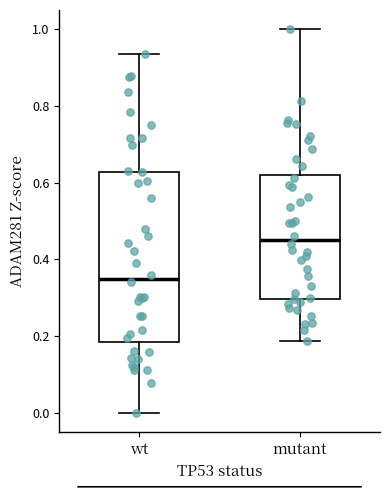

Reading left to right, transcribe this box plot: for each box, give where its median line is, the range the box spans, and where its two whiskers end, as read against the y-axis. The values are not printed on the chart, so give them approximately, as read against the axis.

wt: median 0.34, box 0.18 to 0.62, whiskers 0.00 to 0.94
mutant: median 0.44, box 0.30 to 0.62, whiskers 0.18 to 1.00